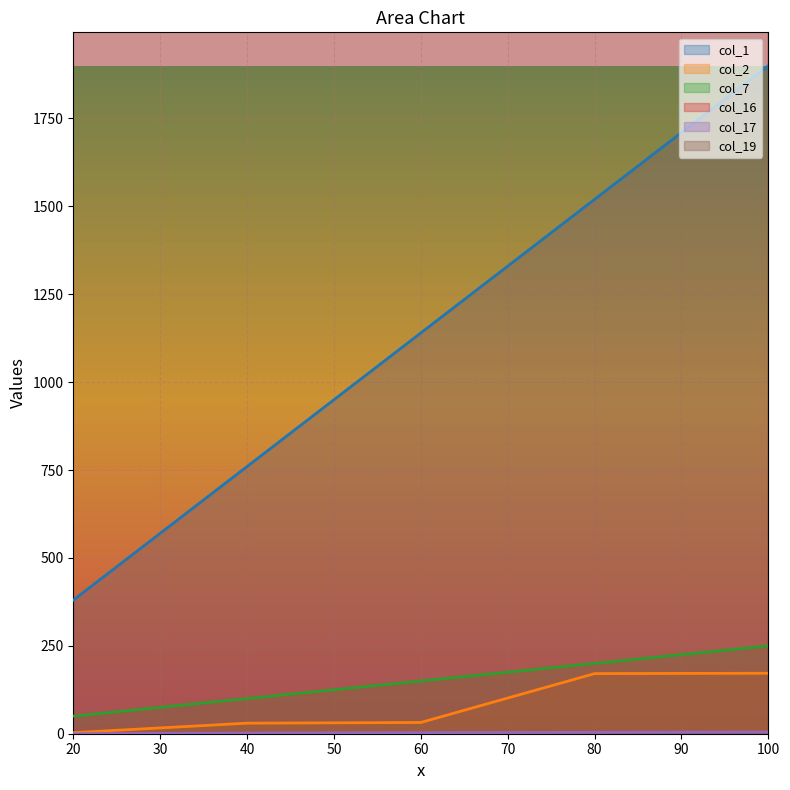

Which has a higher value, 100 or 80?

100